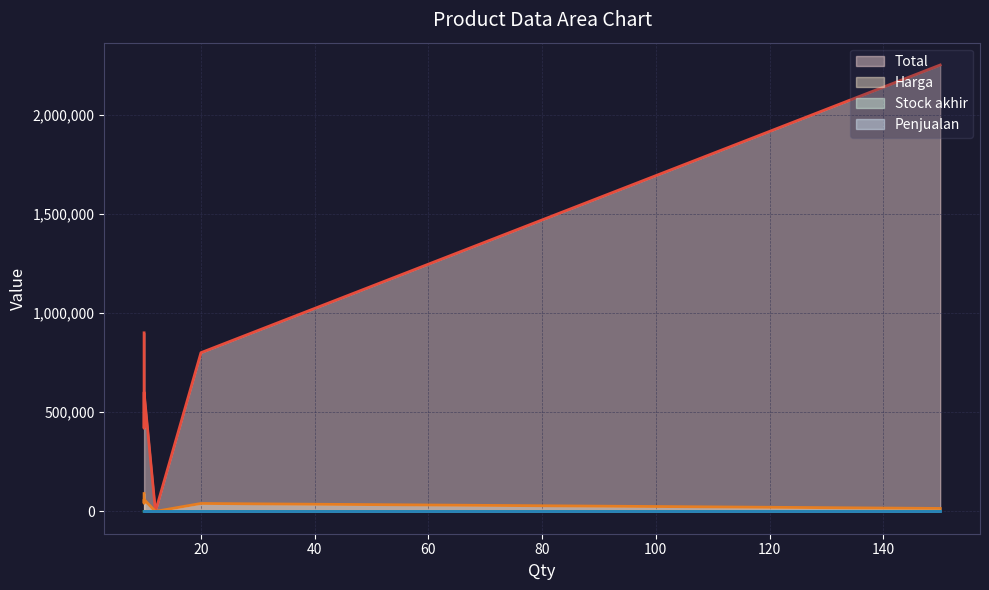

What is the label of the 6th point from the left?

12